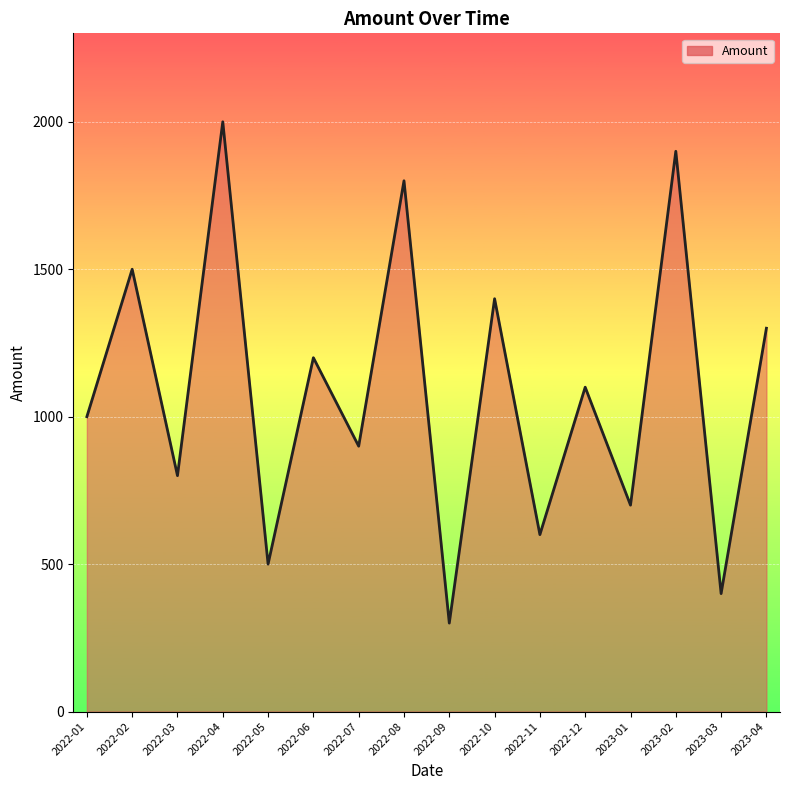

What is the difference between the maximum and minimum values?

1700